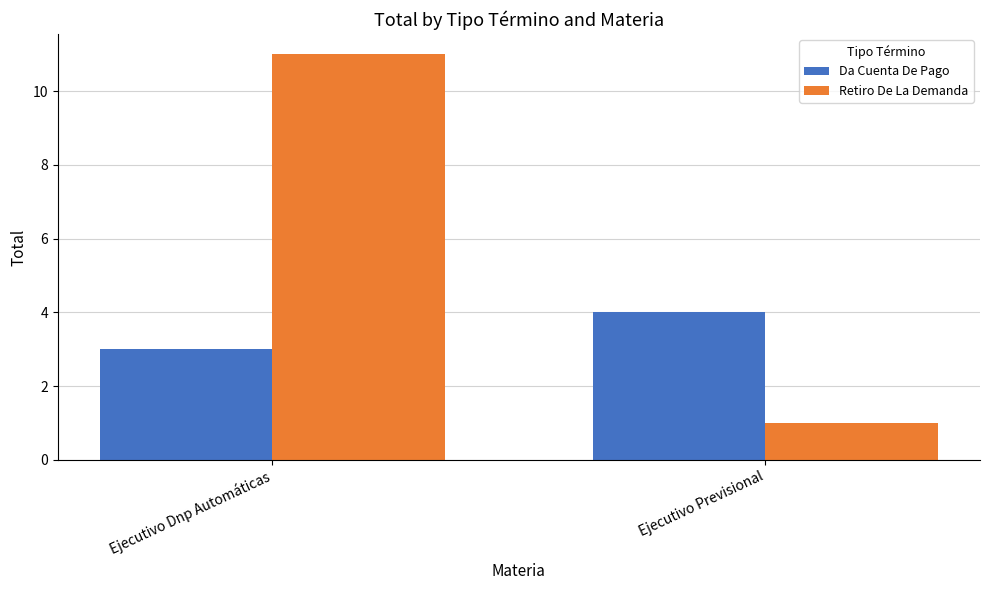

How many bars are there in each group?

2